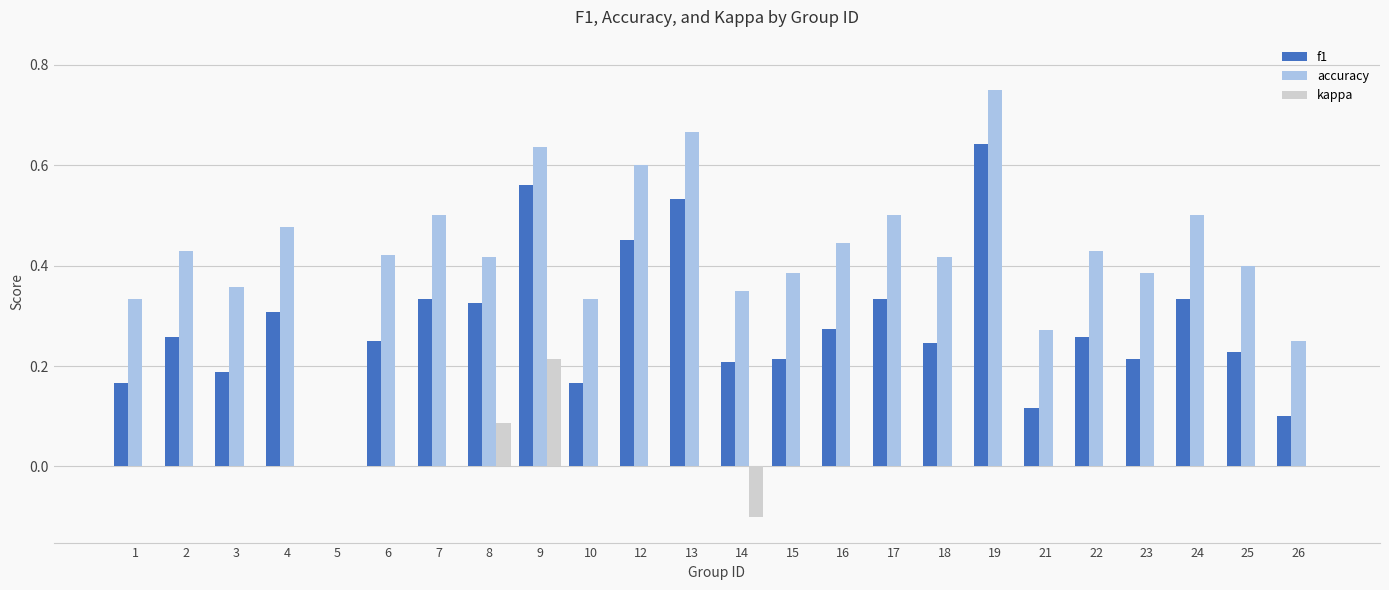

Which series has the largest total across all categories?

accuracy